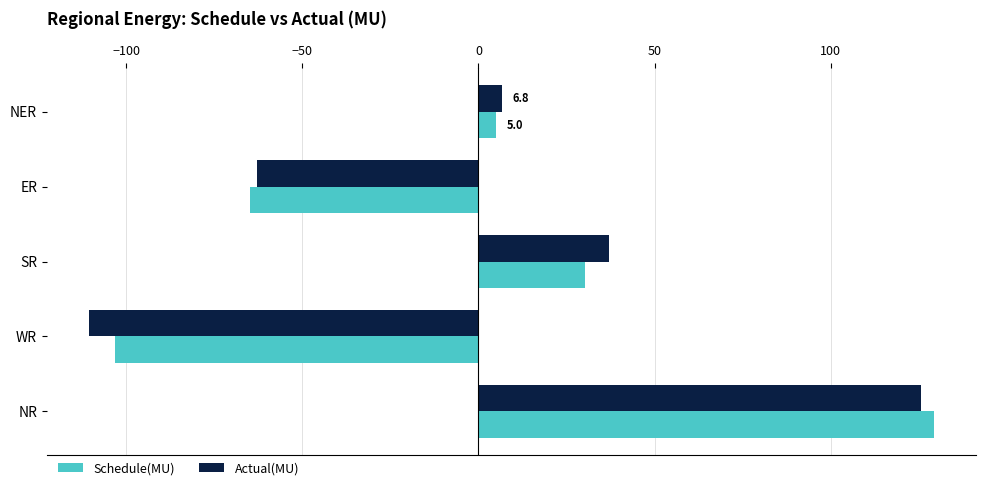

What is the lowest value of the Schedule(MU) series?

-103.1